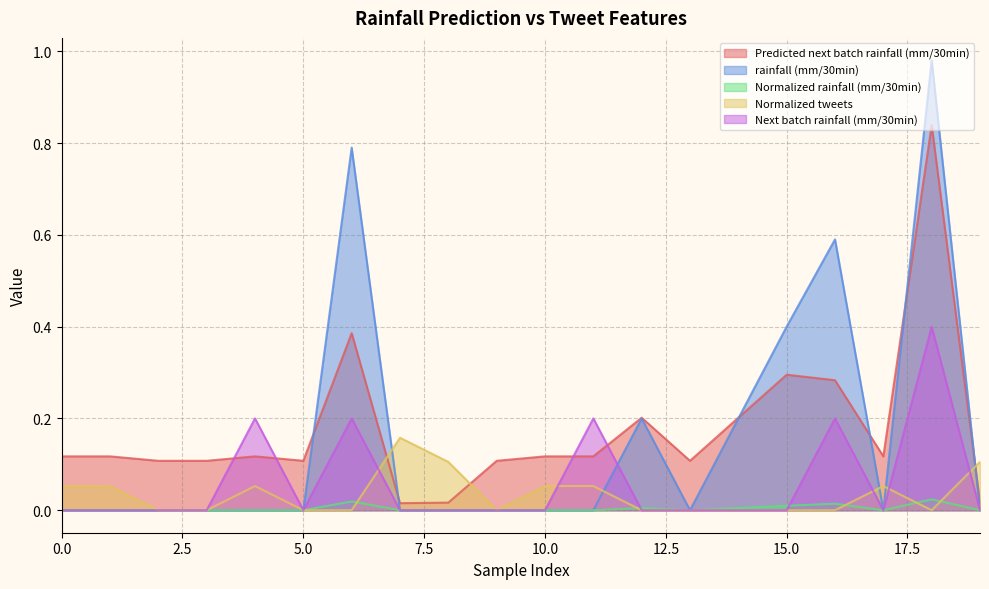

At which category does rainfall (mm/30min) reach its first local valley?

13